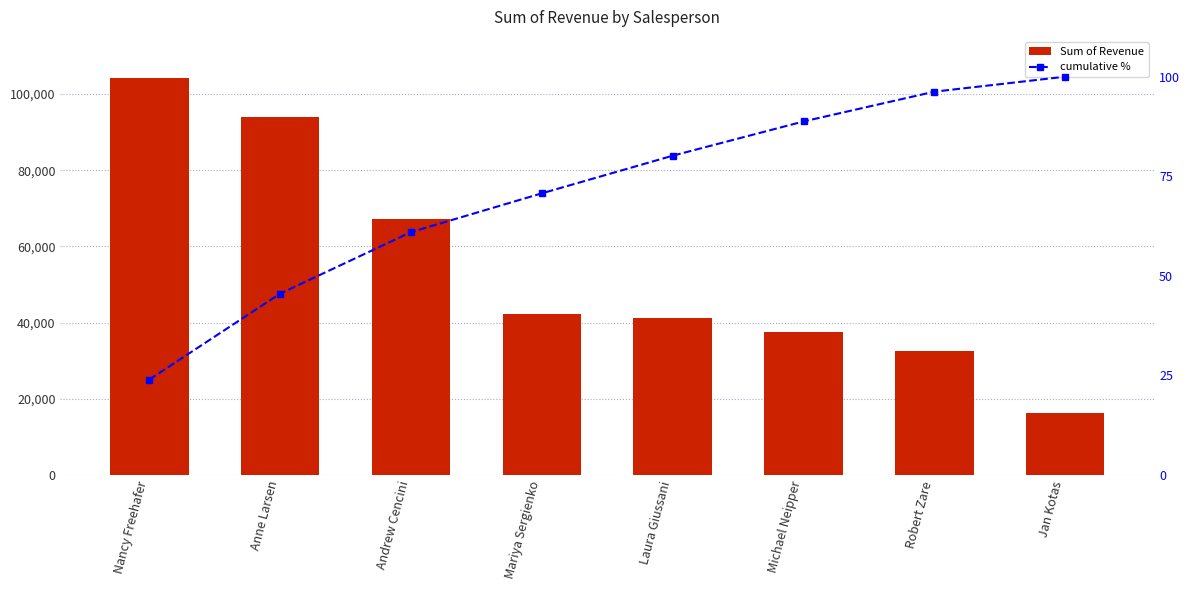

True or false: cumulative % has a value of 124.5 at Laura Giussani.

False